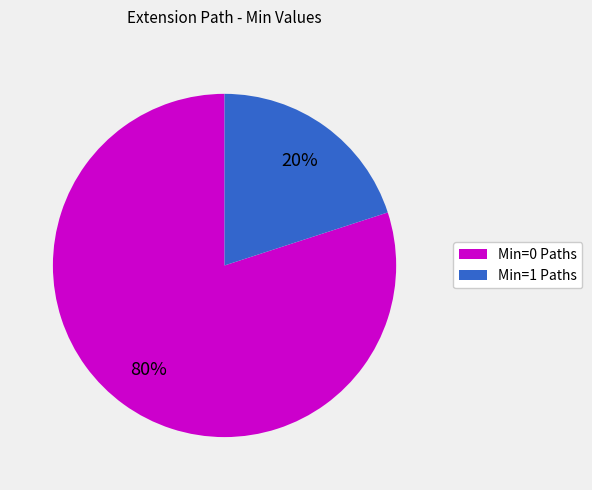

Count the number of slices in the pie.

2